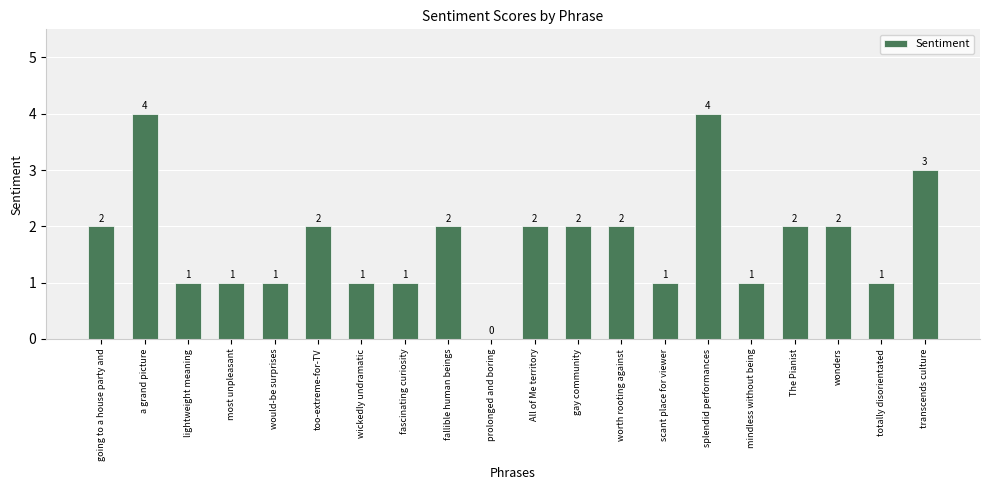

Count the values in the range 1 to 2.

16